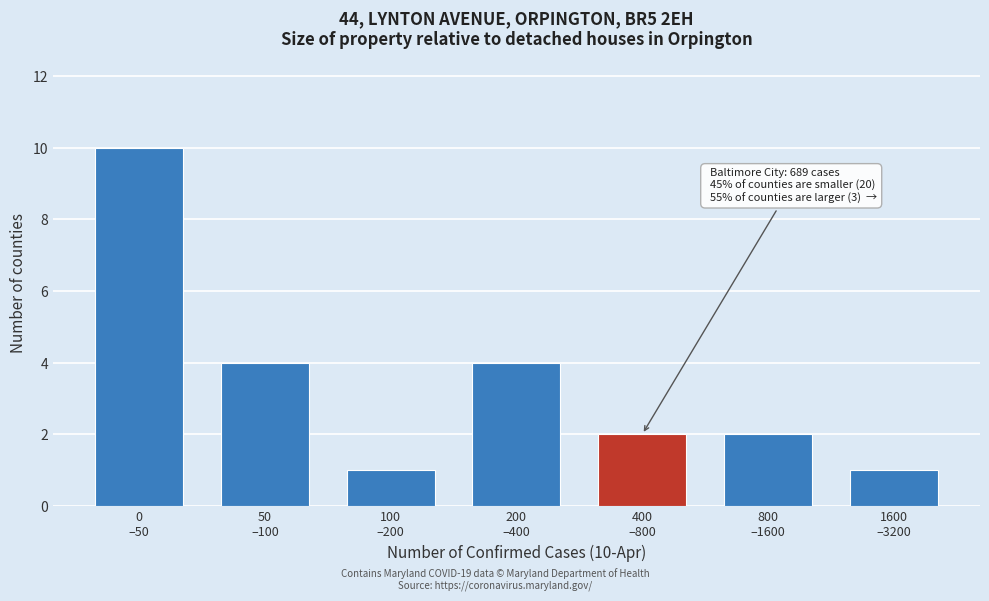

Reading right to left, list all the values displayed in this chart.

1	2	2	4	1	4	10